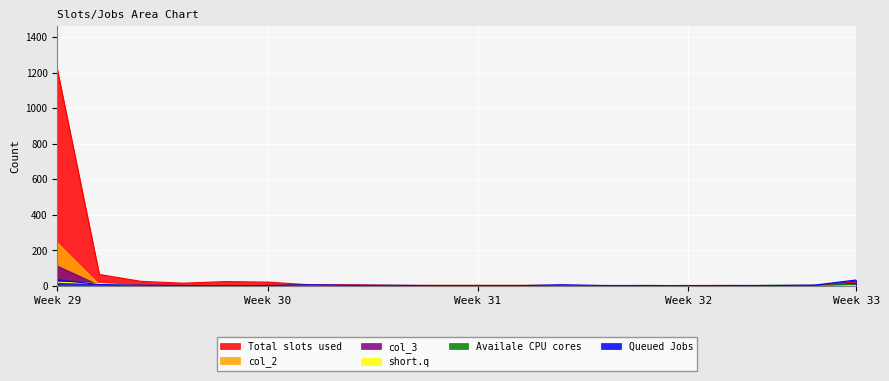

True or false: col_2 has more than 1 points higher than both neighbors.

False